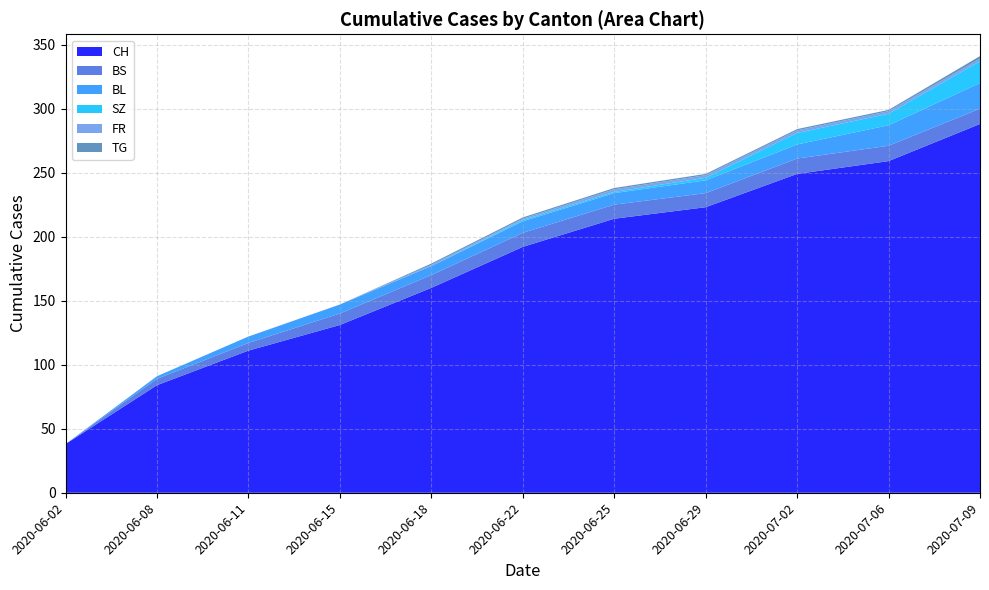

Reading left to right, what are all the values shown in this chart?

CH: 38	84	111	131	160	192	214	223	249	259	288
BS: 0	5	6	9	10	11	11	11	12	12	12
SZ: 0	0	0	0	0	1	1	2	9	9	17
TG: 0	0	0	0	1	1	1	1	1	1	2
FR: 0	0	0	0	1	1	2	2	2	2	2
BL: 0	2	5	7	7	9	9	10	11	16	20